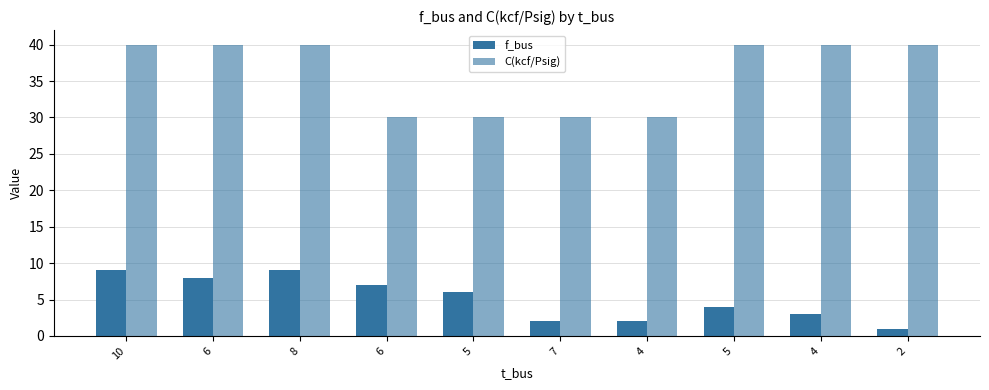

Where is f_bus nearest to the value 5?

5